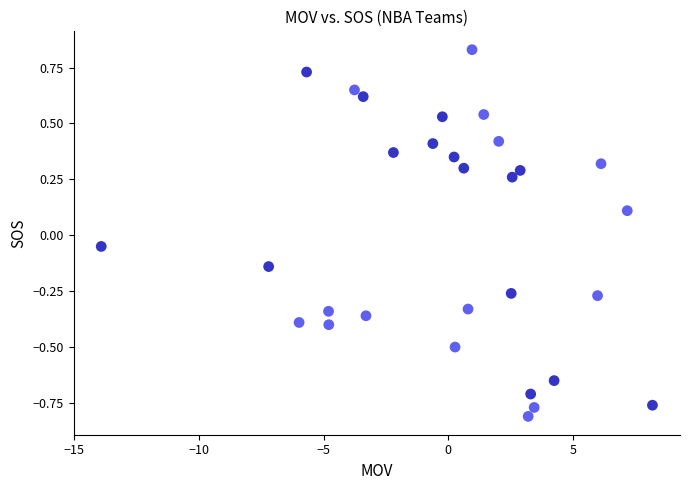

What is the range of X values (max minus min)?

22.1